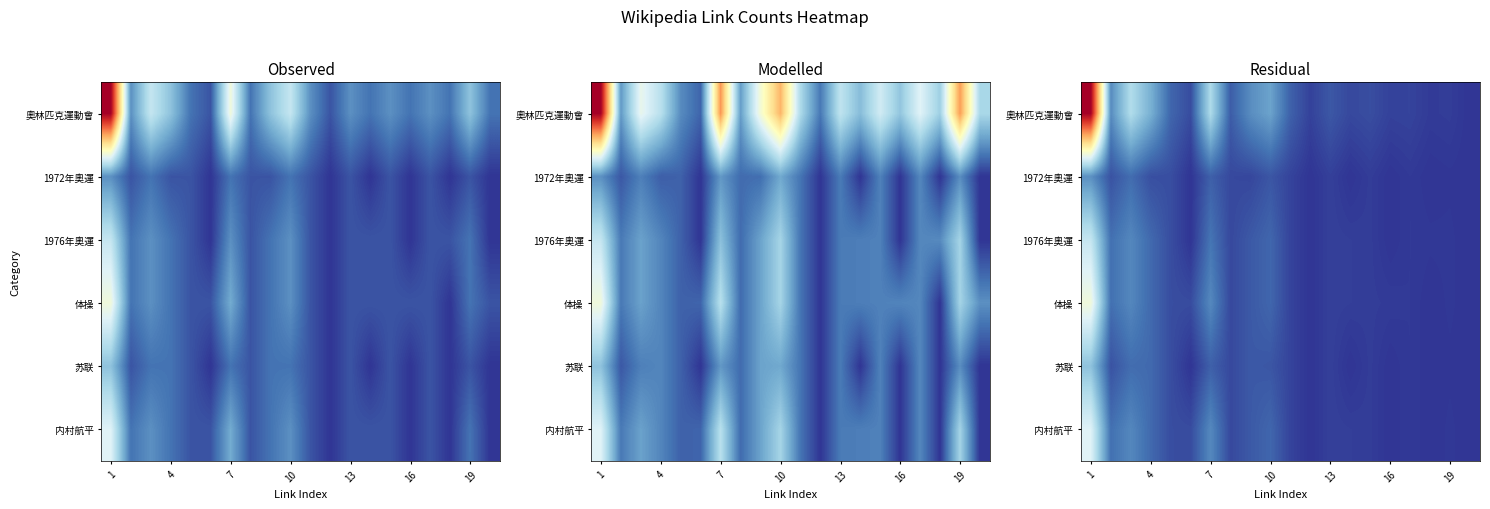

Rank the series by their maximum value, from lowest to highest.

1972年奧運, 苏联, 1976年奧運, 内村航平, 体操, 奧林匹克運動會